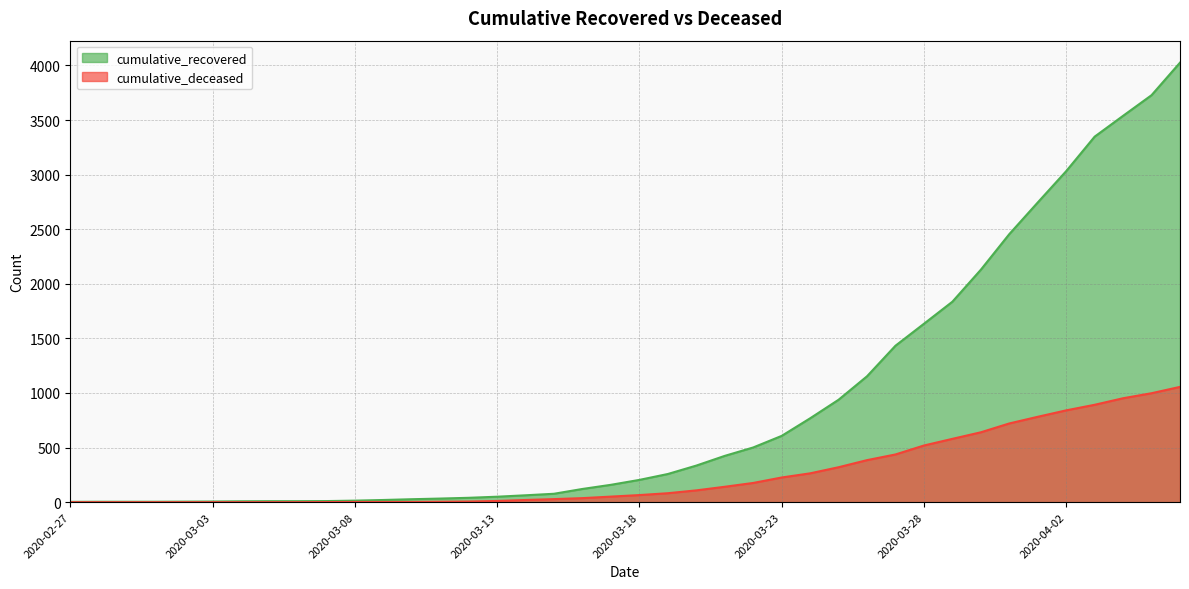

The cumulative_recovered series shows 3348 at 2020-04-03. True or false?

True